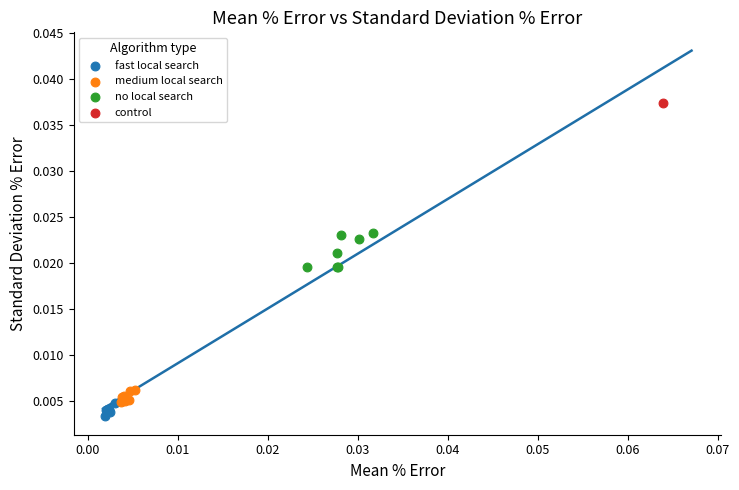

What are all the series names shown in the legend?

fast local search, medium local search, no local search, control